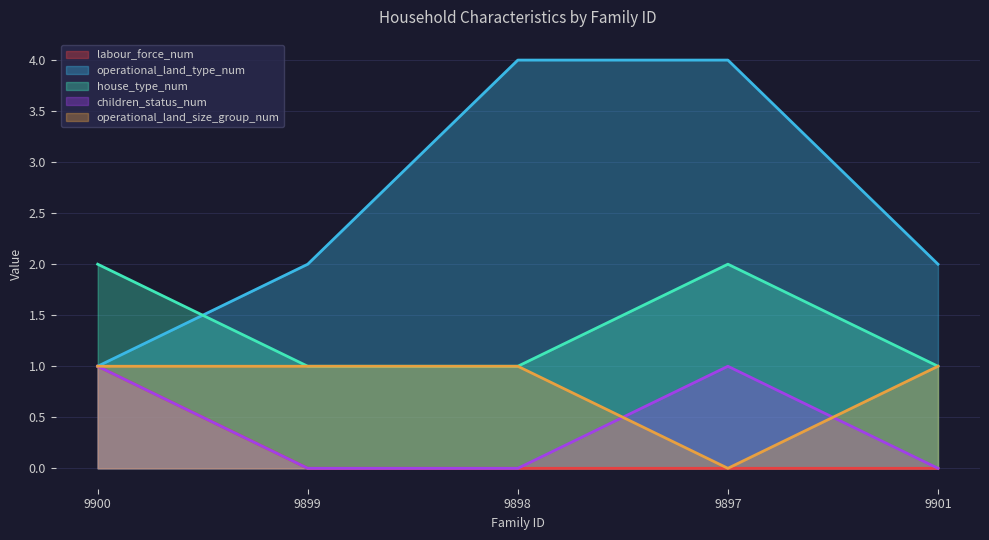

What is the difference between the labour_force_num values at 9899 and 9900?

1